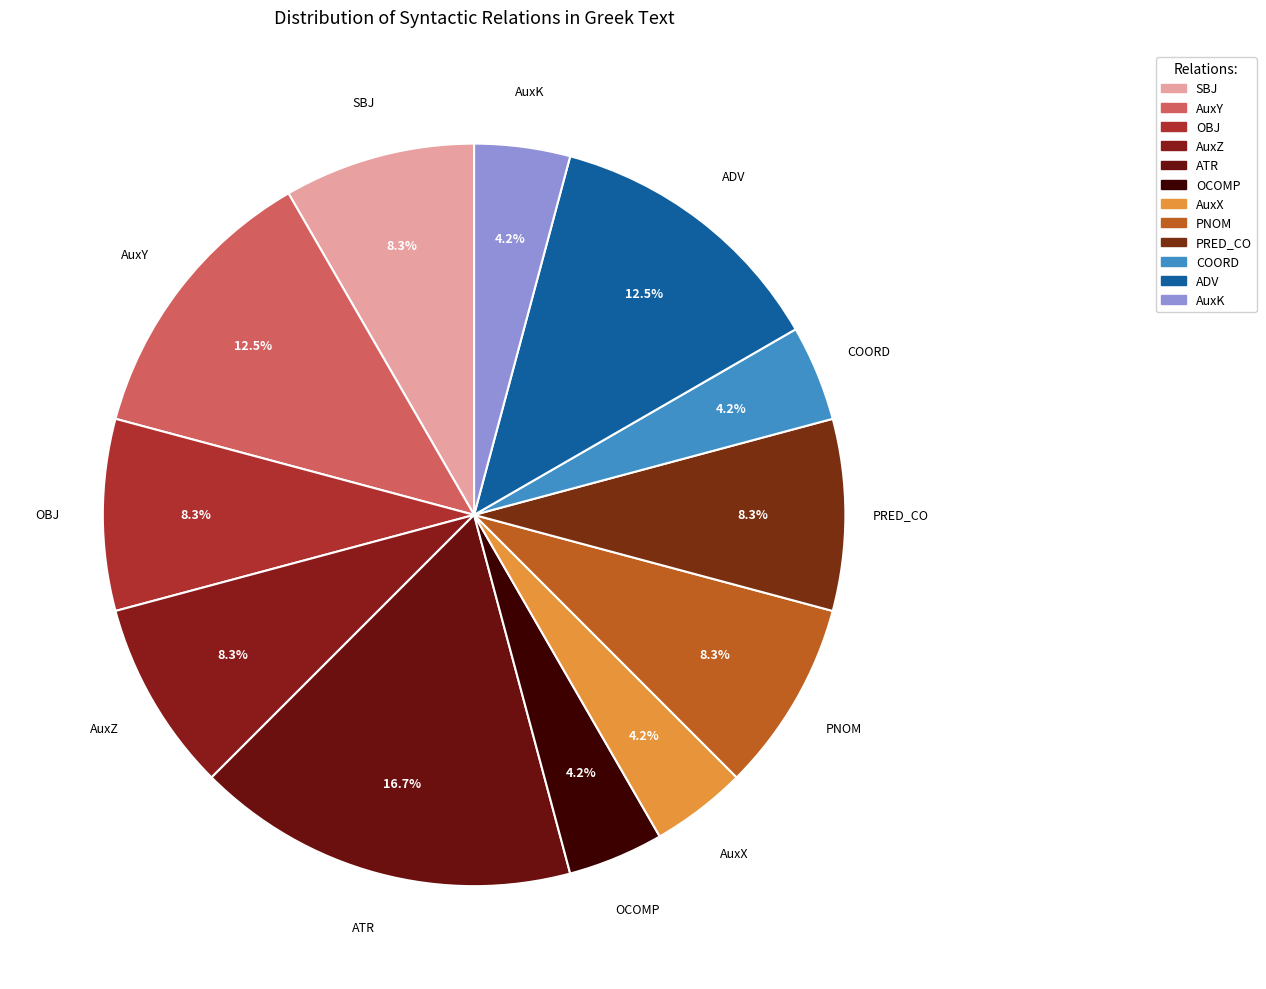

Is AuxZ the majority of the pie?

No